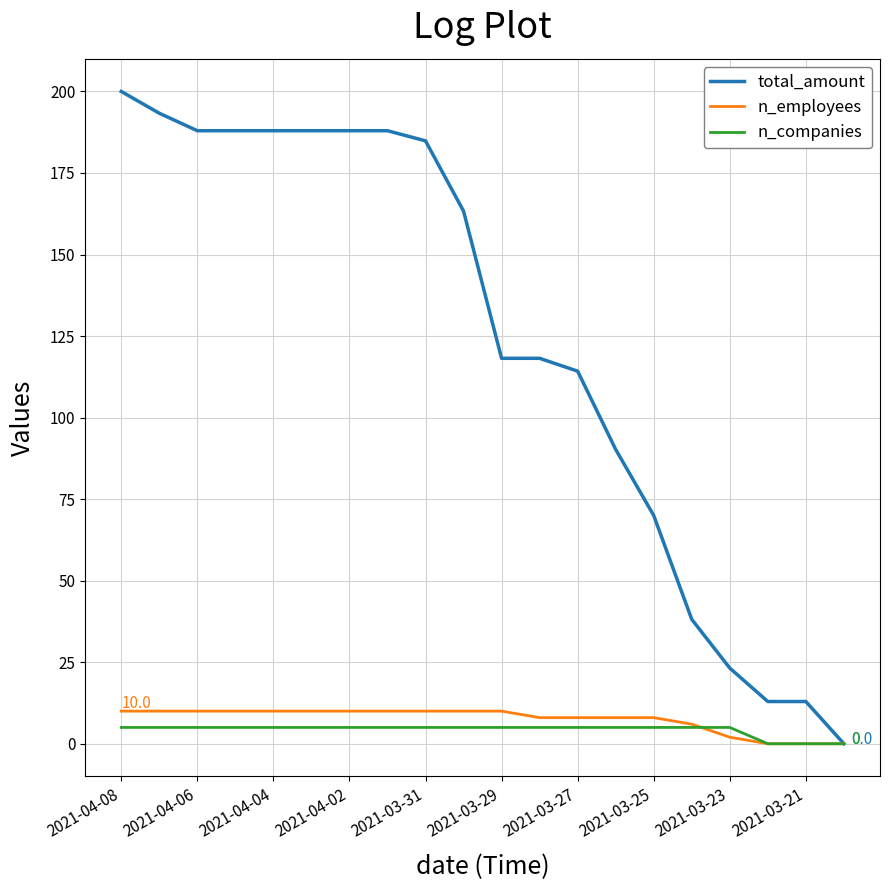

Count the number of data series in this chart.

3